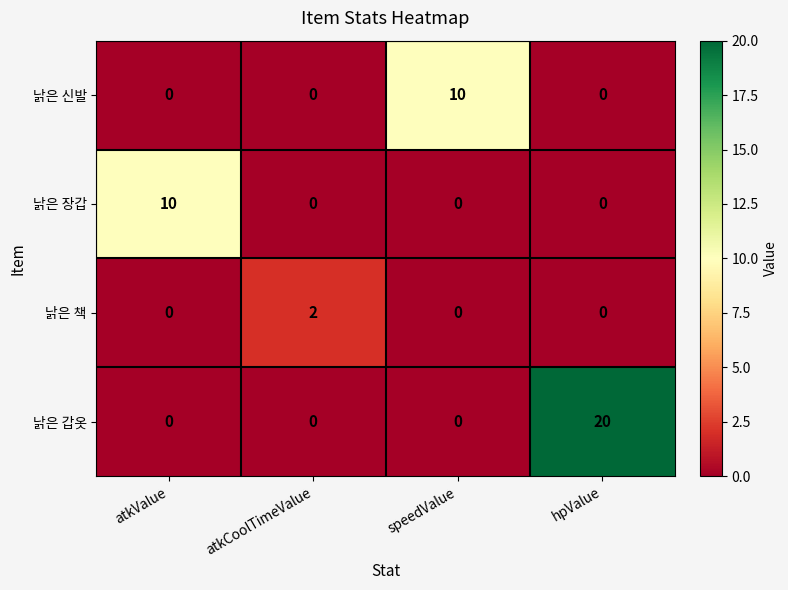

What is the sum of all 낡은 신발 values?

10